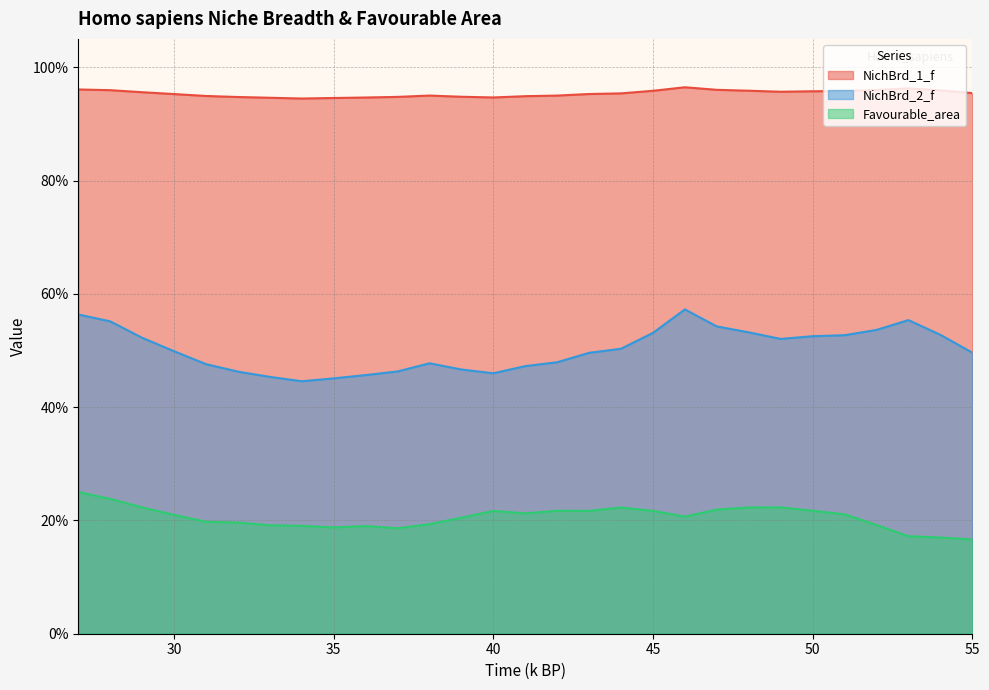

In Favourable_area, how many points are higher than both neighbors (excluding endpoints)?

5